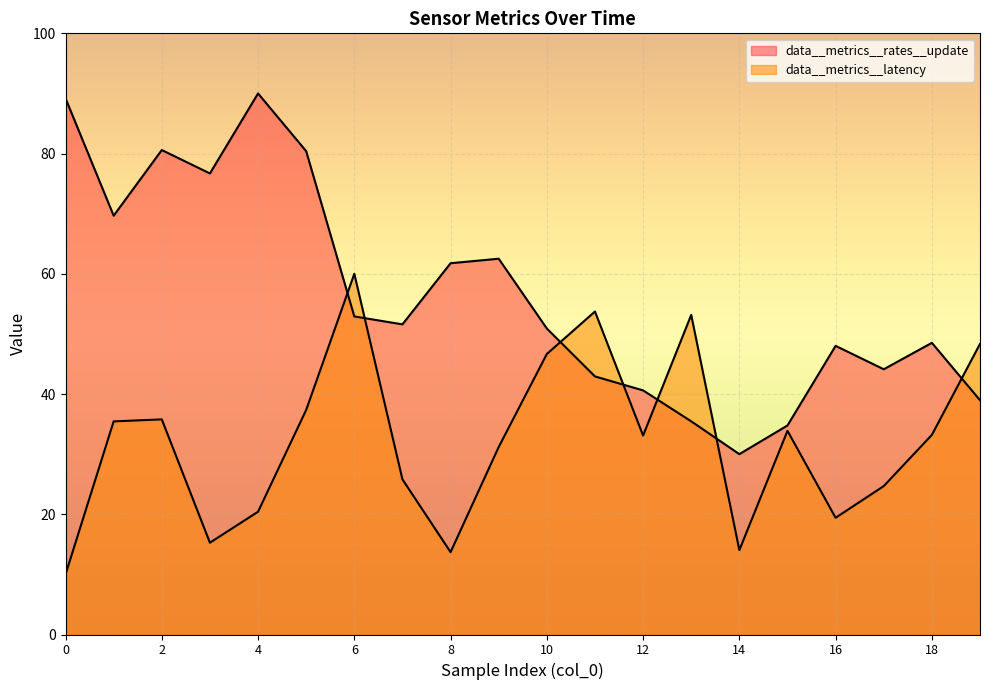

What value does the data__metrics__rates__update series have at 18?

48.5